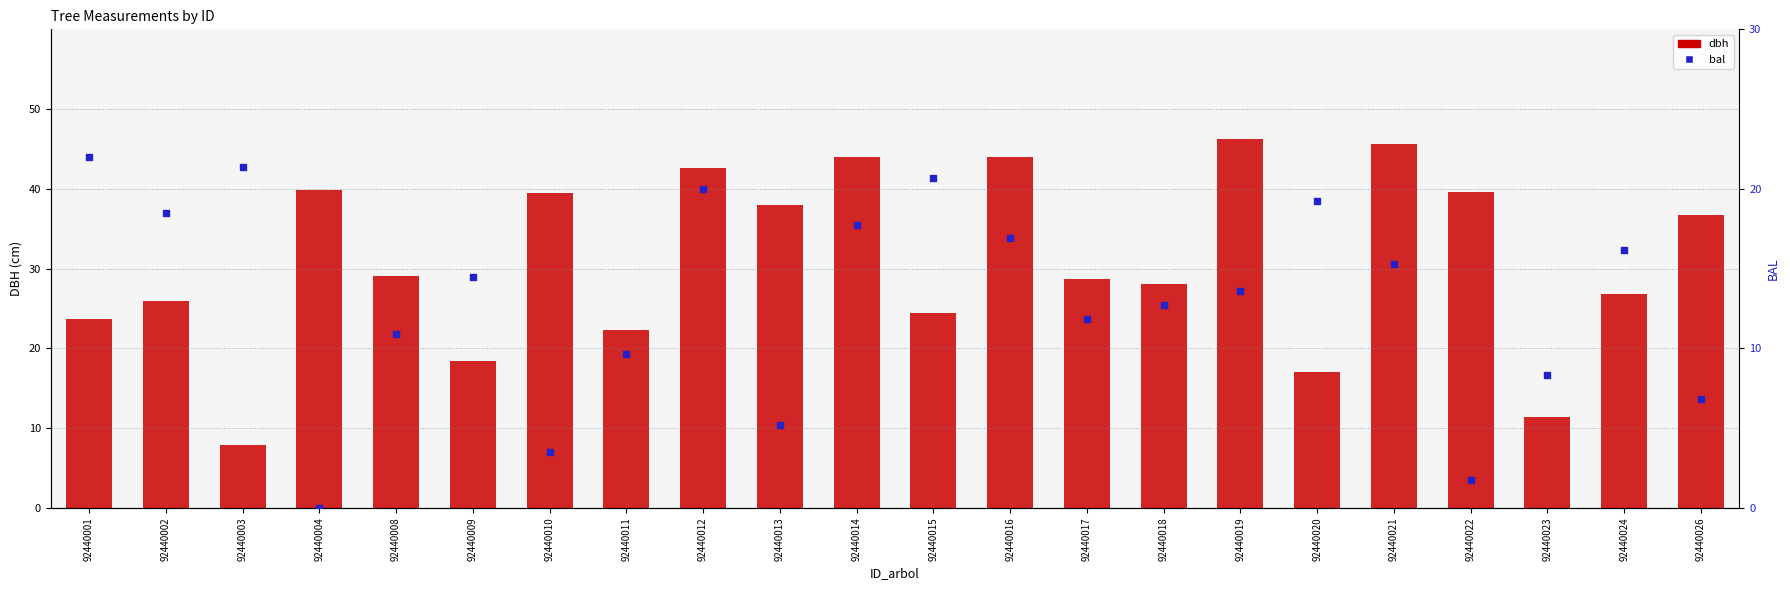

Which series contains the highest Y value?

dbh